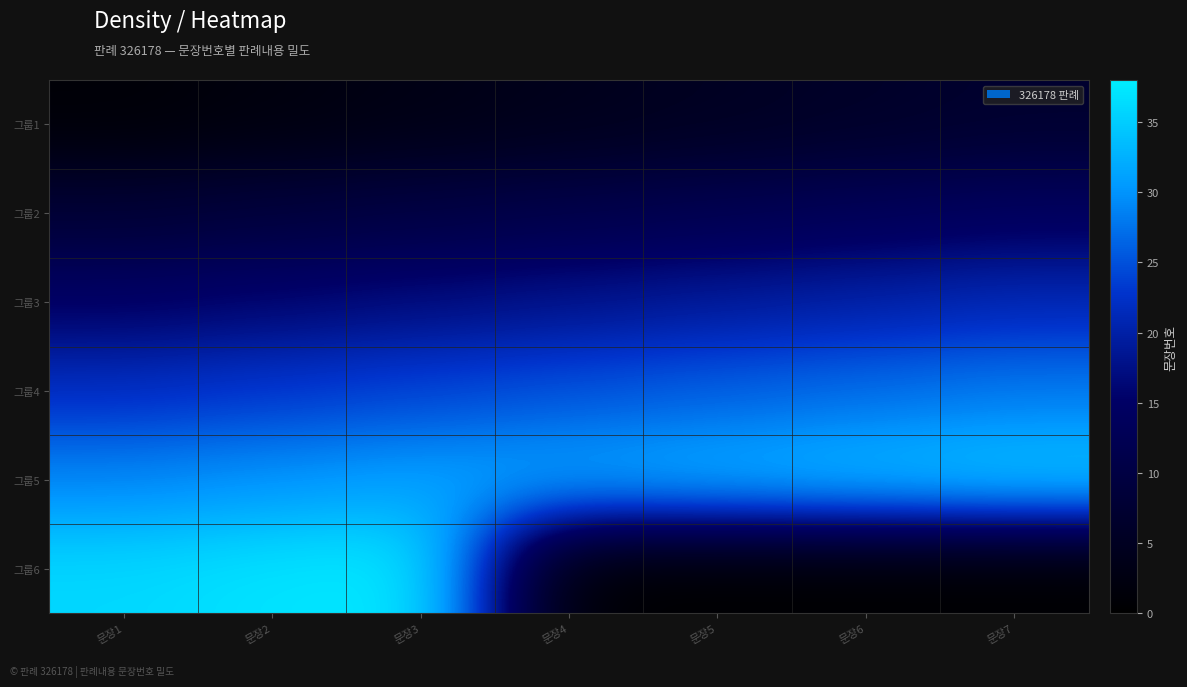

Reading right to left, list all the values displayed in this chart.

그룹1: 문장7=7	문장6=6	문장5=5	문장4=4	문장3=3	문장2=2	문장1=1
그룹2: 문장7=14	문장6=13	문장5=12	문장4=11	문장3=10	문장2=9	문장1=8
그룹3: 문장7=21	문장6=20	문장5=19	문장4=18	문장3=17	문장2=16	문장1=15
그룹4: 문장7=28	문장6=27	문장5=26	문장4=25	문장3=24	문장2=23	문장1=22
그룹5: 문장7=35	문장6=34	문장5=33	문장4=32	문장3=31	문장2=30	문장1=29
그룹6: 문장7=0	문장6=0	문장5=0	문장4=0	문장3=38	문장2=37	문장1=36